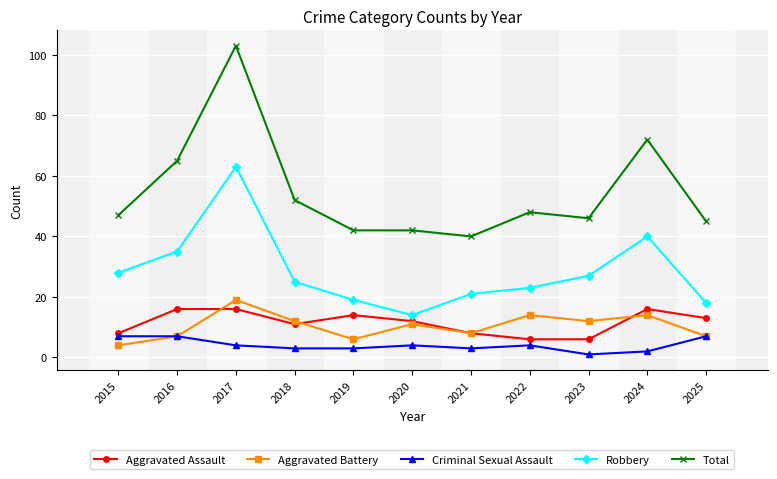

True or false: Total has a value of 15 at 2024.

False